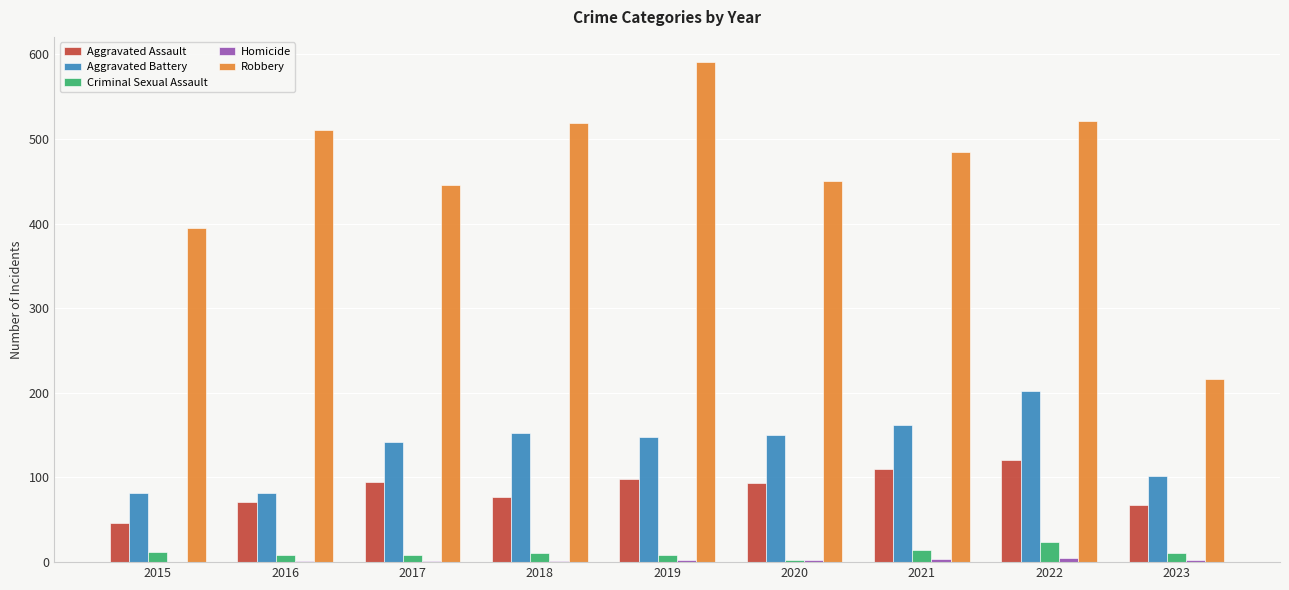

The value of Aggravated Assault at 2021 is 172. True or false?

False